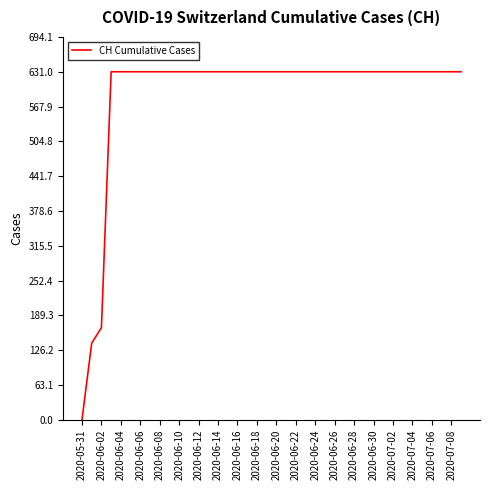

What is the maximum value shown in the chart?

631